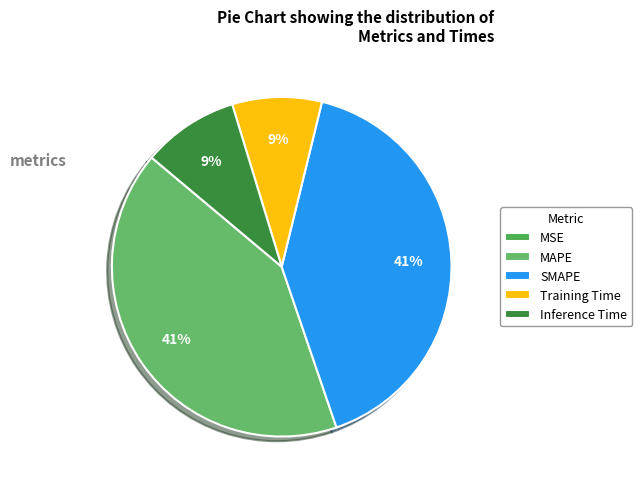

To the nearest percent, what is the average slice percentage?

20%